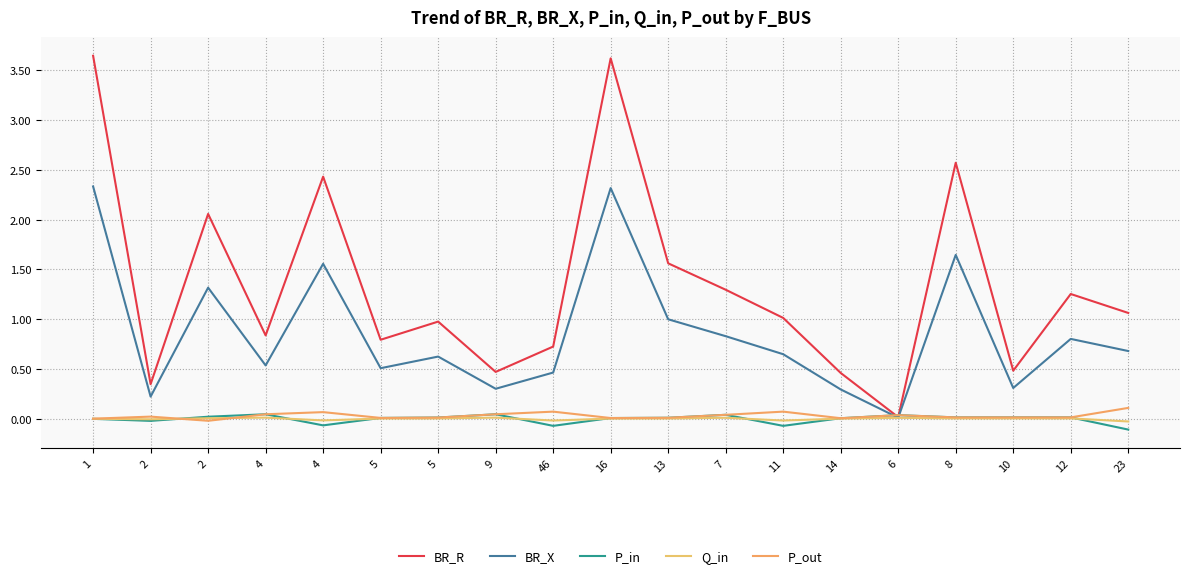

Does the chart have visible grid lines?

Yes